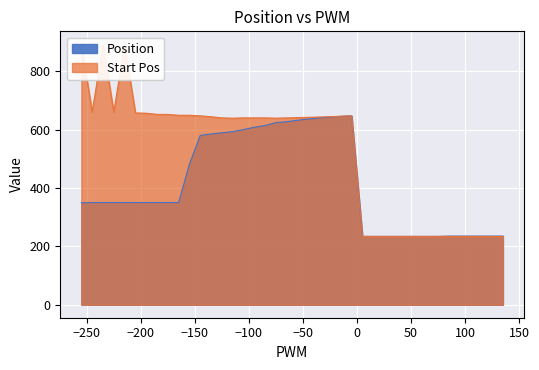

The Position series shows 614 at -85. True or false?

True